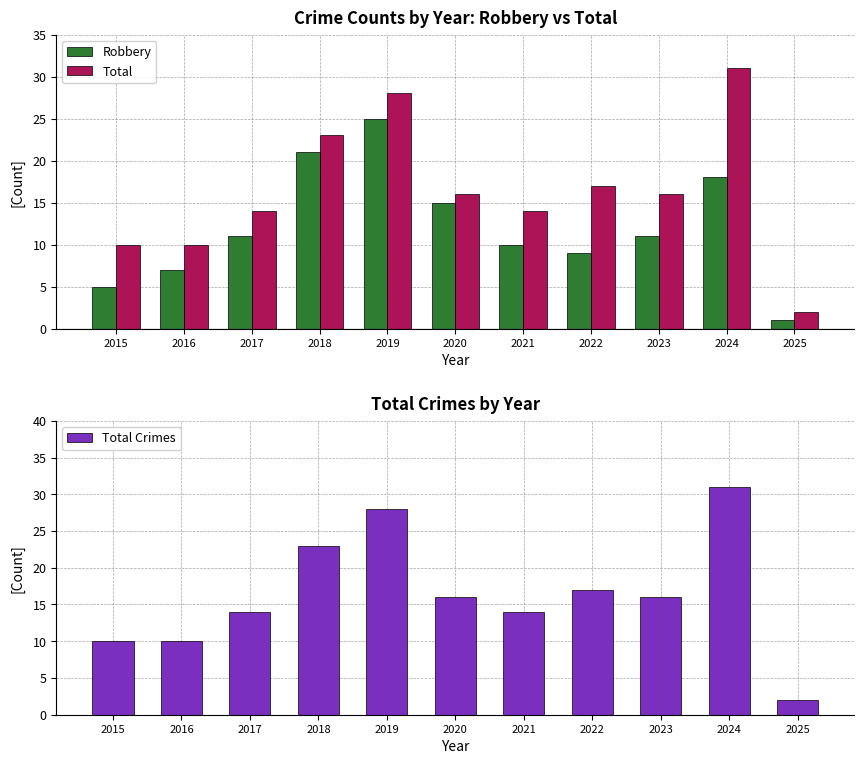

How many values in the Total Crimes series are below 16?

5